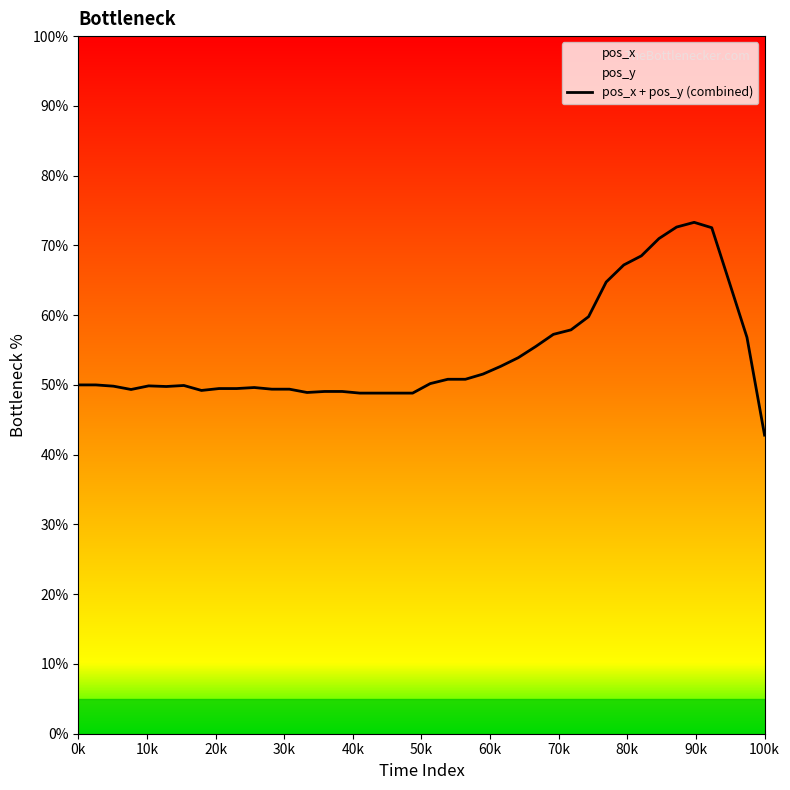

What is the sum of all values?

2182.2